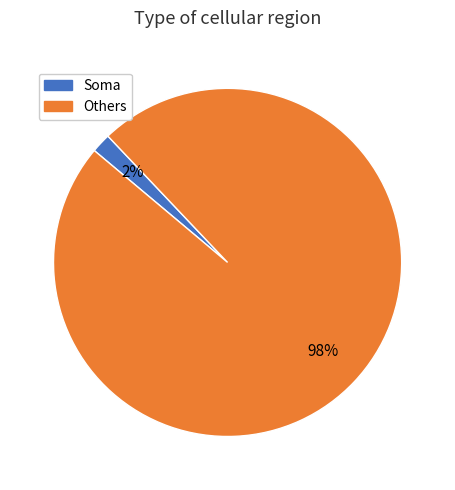

Is there a majority slice in this chart?

Yes